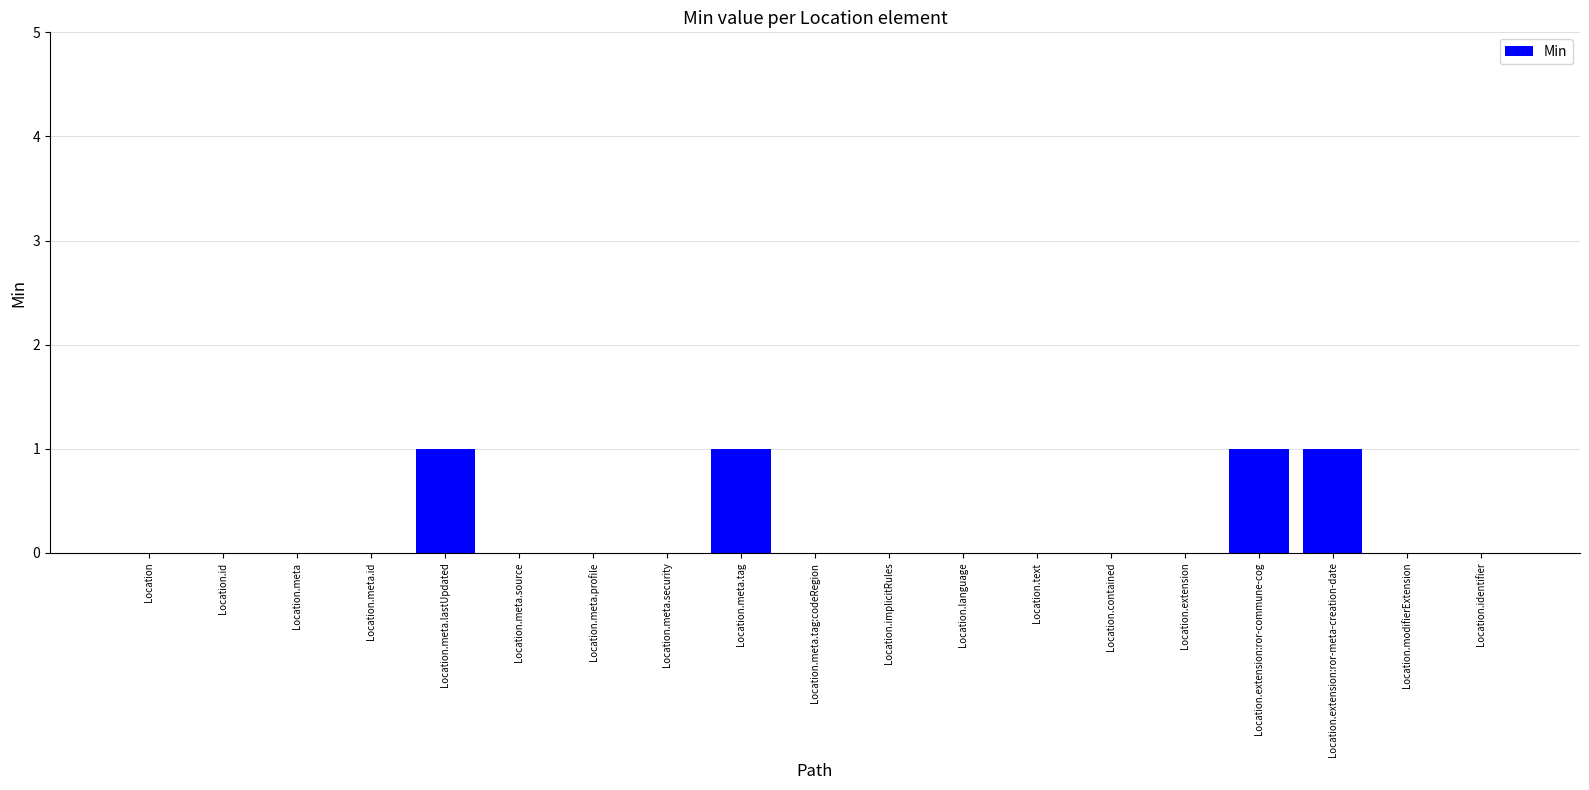

The value at Location.meta.tag is 1. True or false?

True